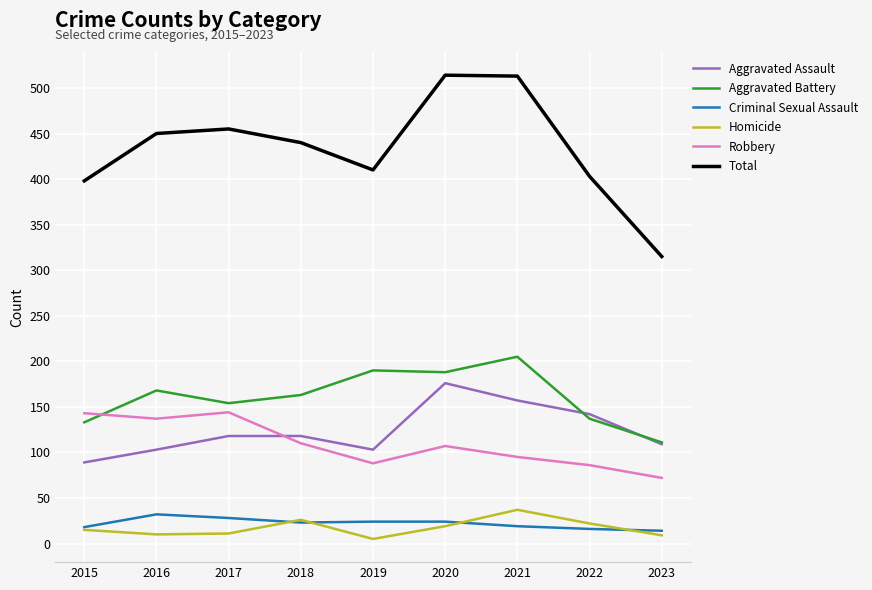

True or false: Aggravated Battery has a value of 227 at 2016.

False